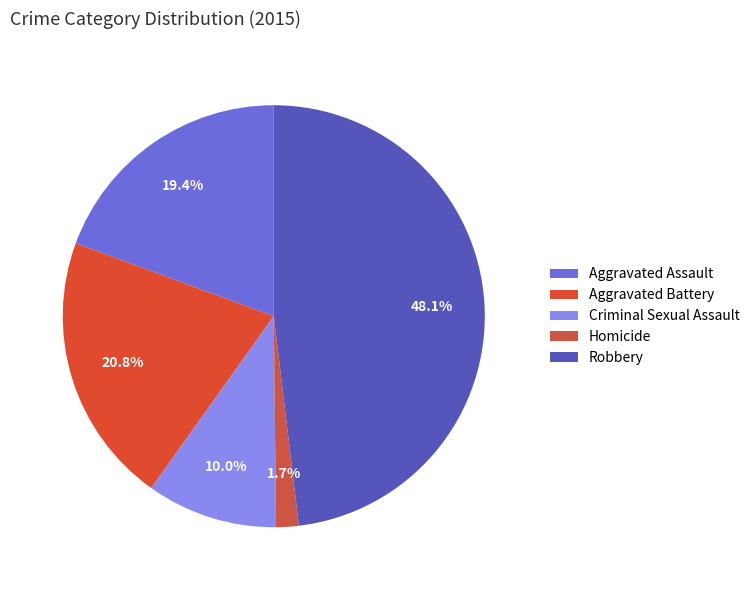

To the nearest percent, what is the combined percentage of Robbery and Criminal Sexual Assault?

58%